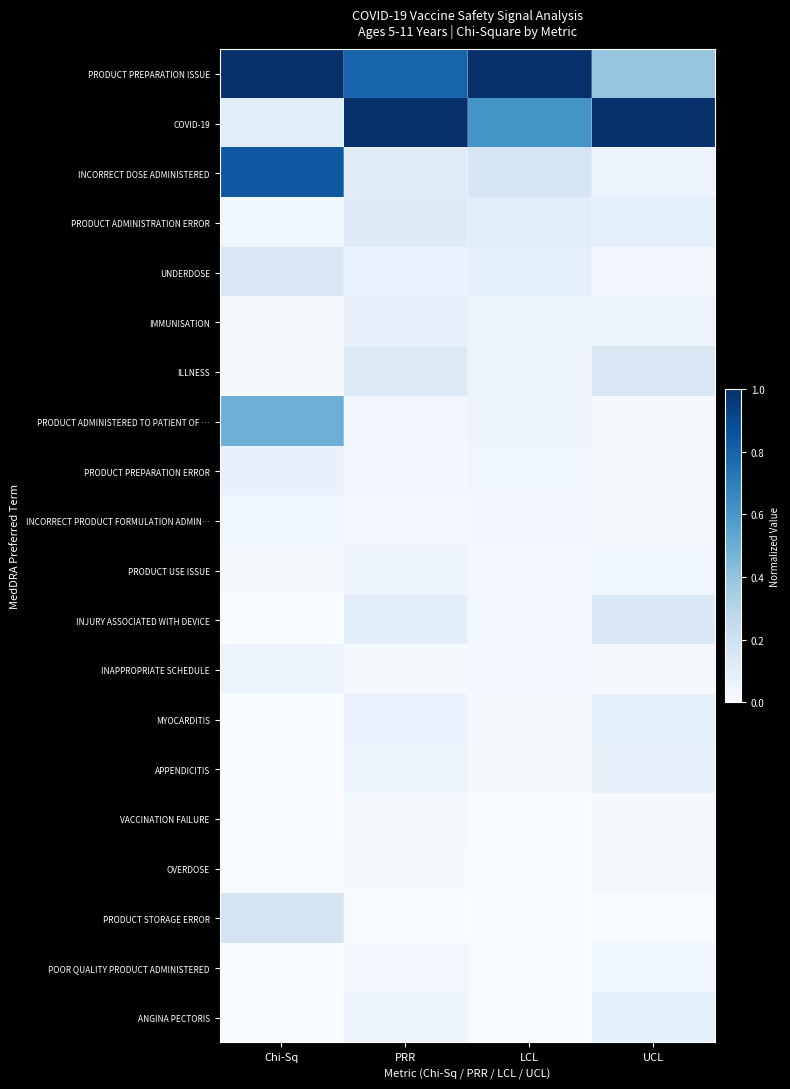

Which has a higher value, PRR or UCL?

PRR